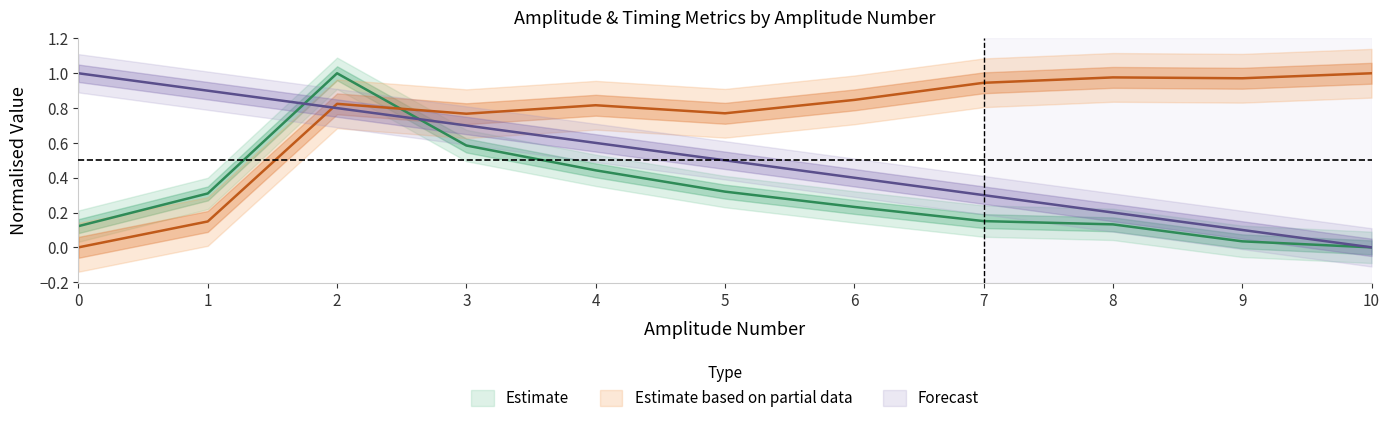

At how many categories does at least one series exceed 0?

11